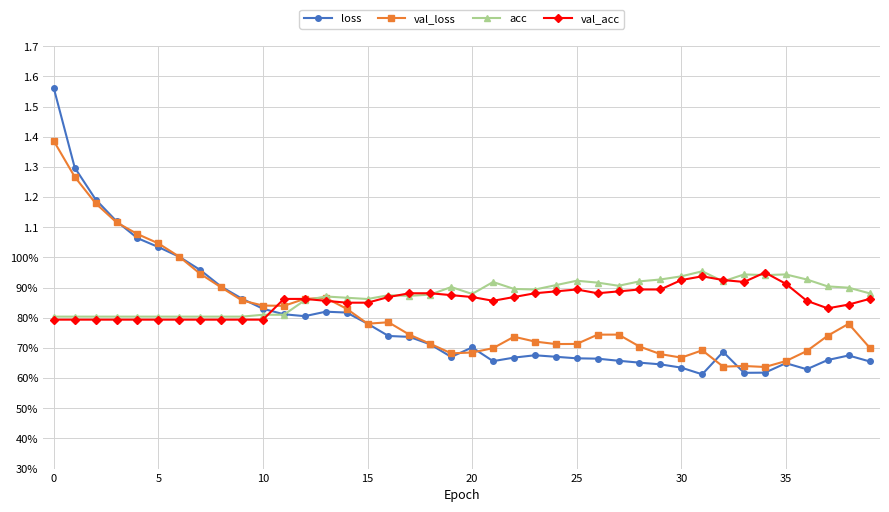

Is this an area chart (filled region under the line)?

No